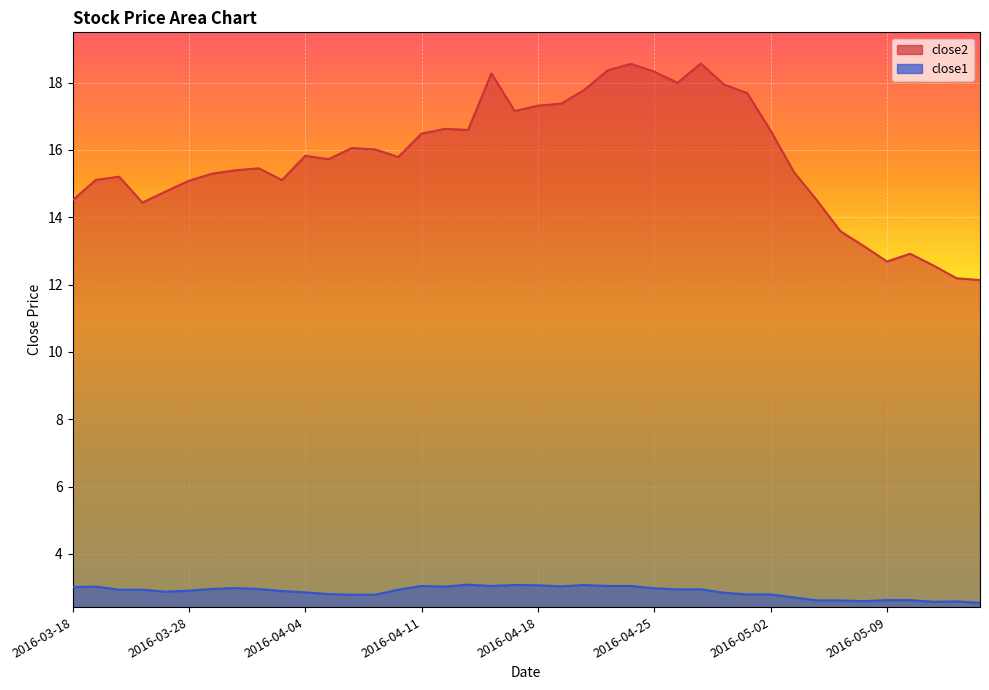

Read the close1 value at 2016-05-03.

2.7